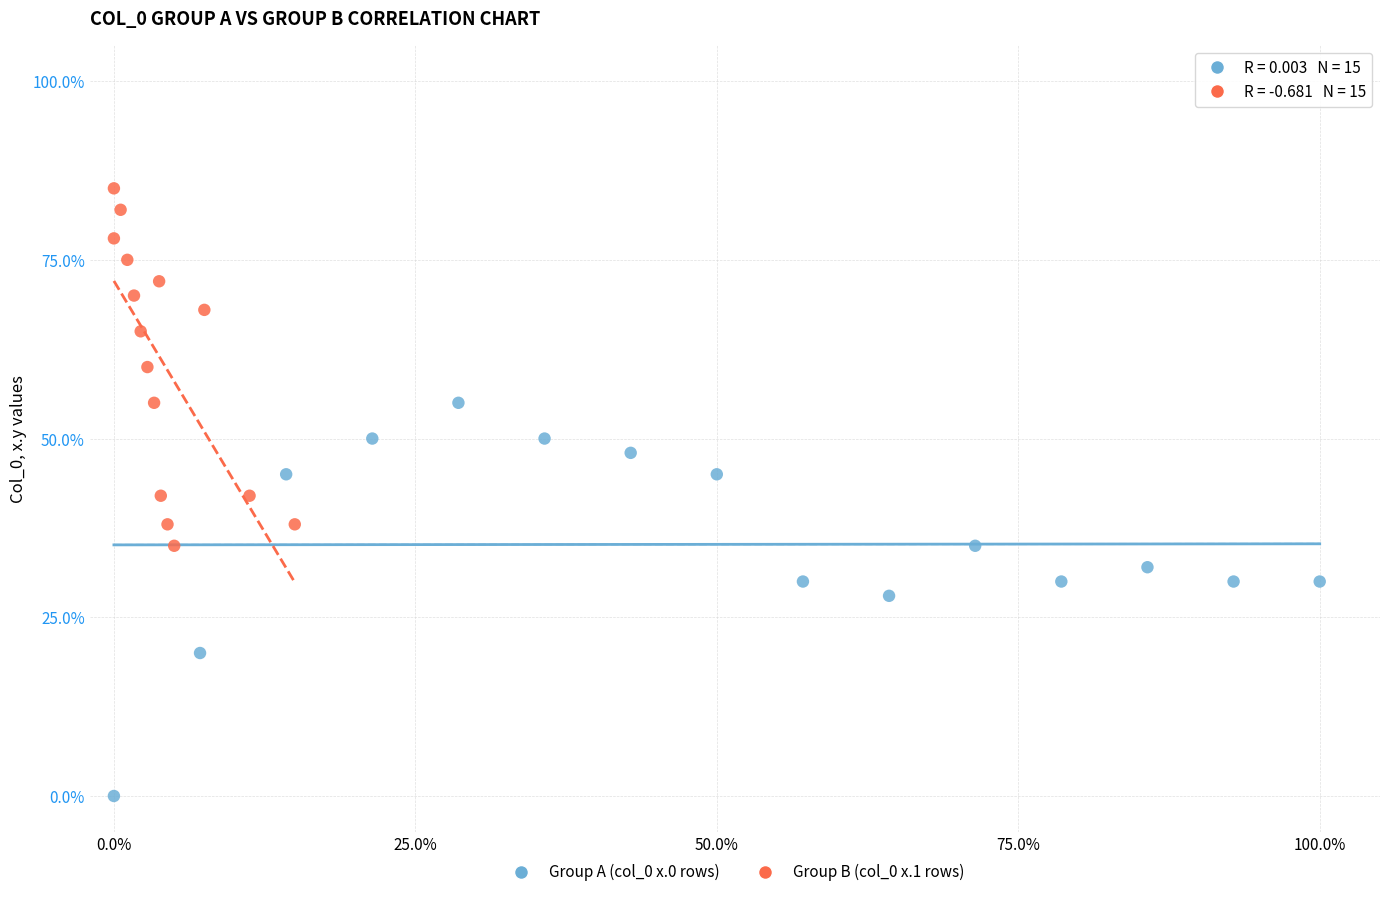

Which series has the widest spread of Y values?

Group A (col_0 x.0 rows)